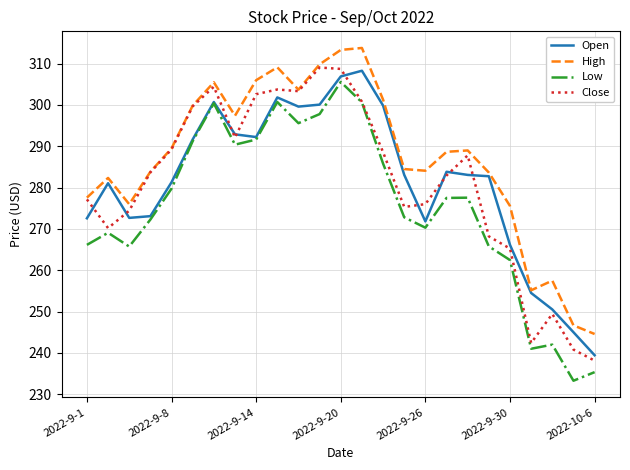

Which series has the largest total across all categories?

High